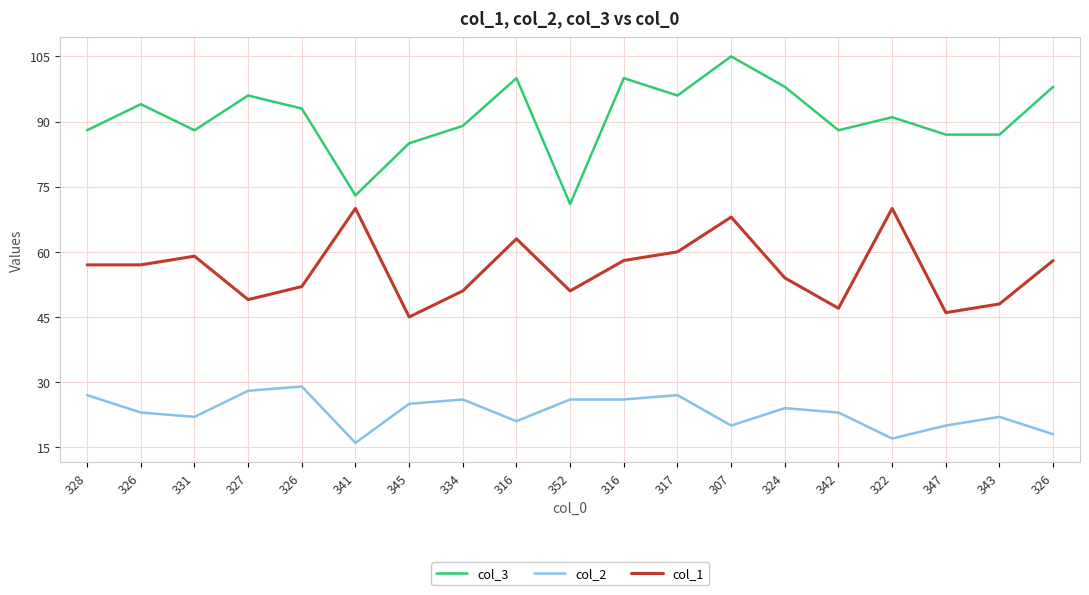

List the series in order of their peak value, highest first.

col_3, col_1, col_2